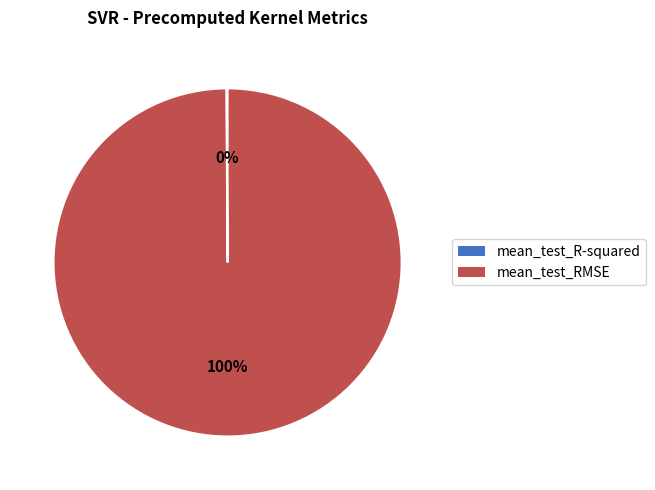

Is there a majority slice in this chart?

Yes